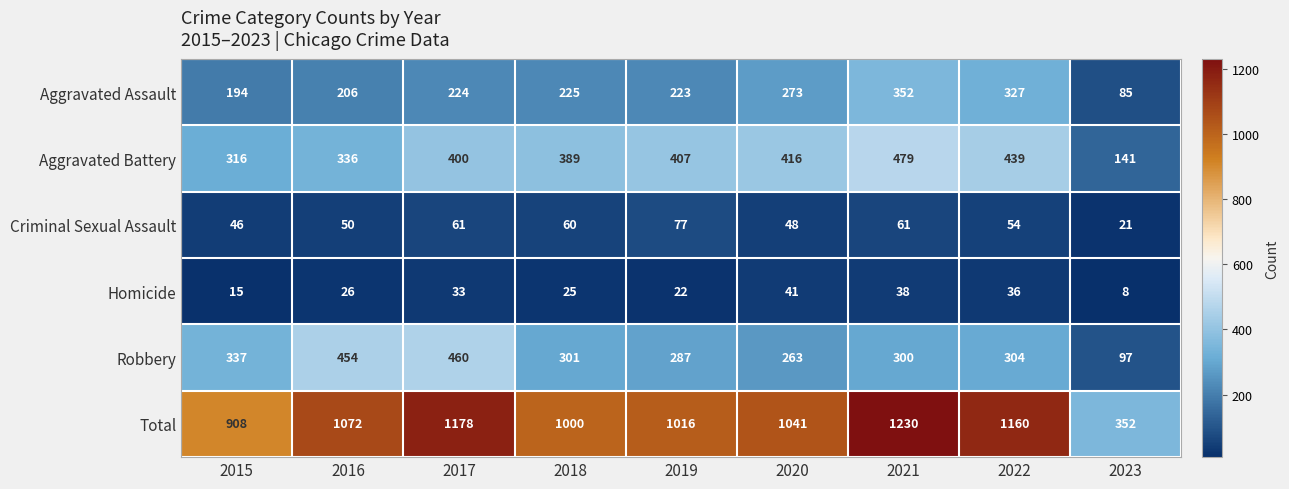

At how many categories does at least one series exceed 690?

8